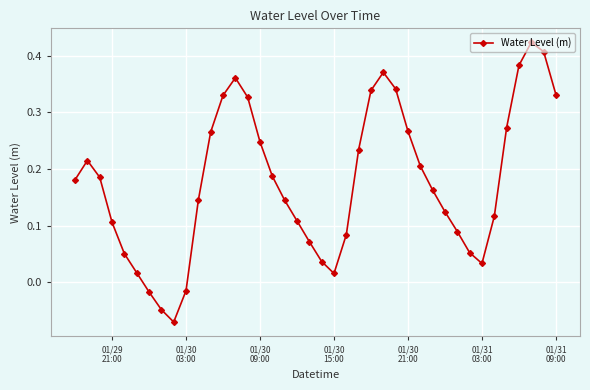

How many interior local peaks (higher than both neighbors) does the data have?

4